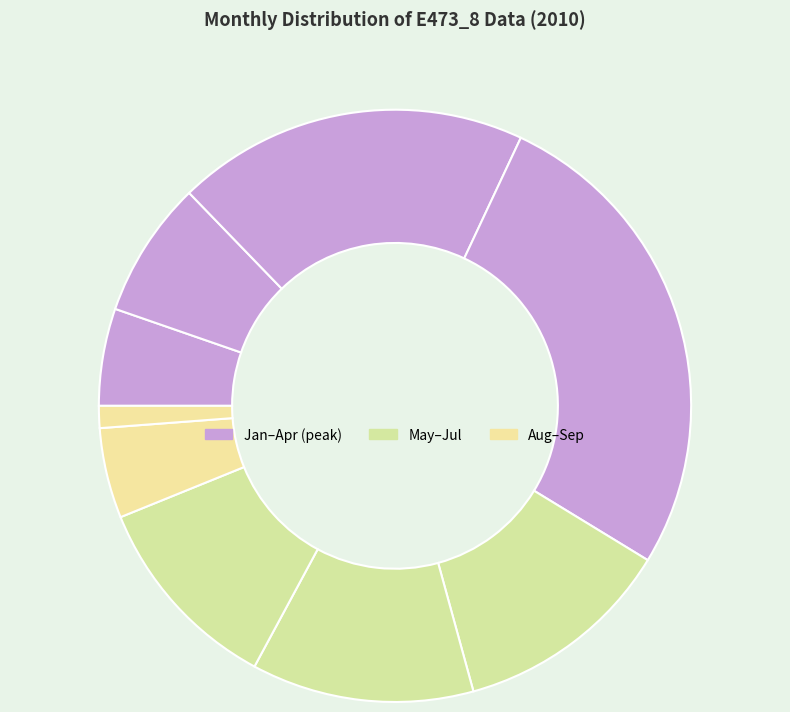

What is the largest slice in the pie chart?

2010 Apr